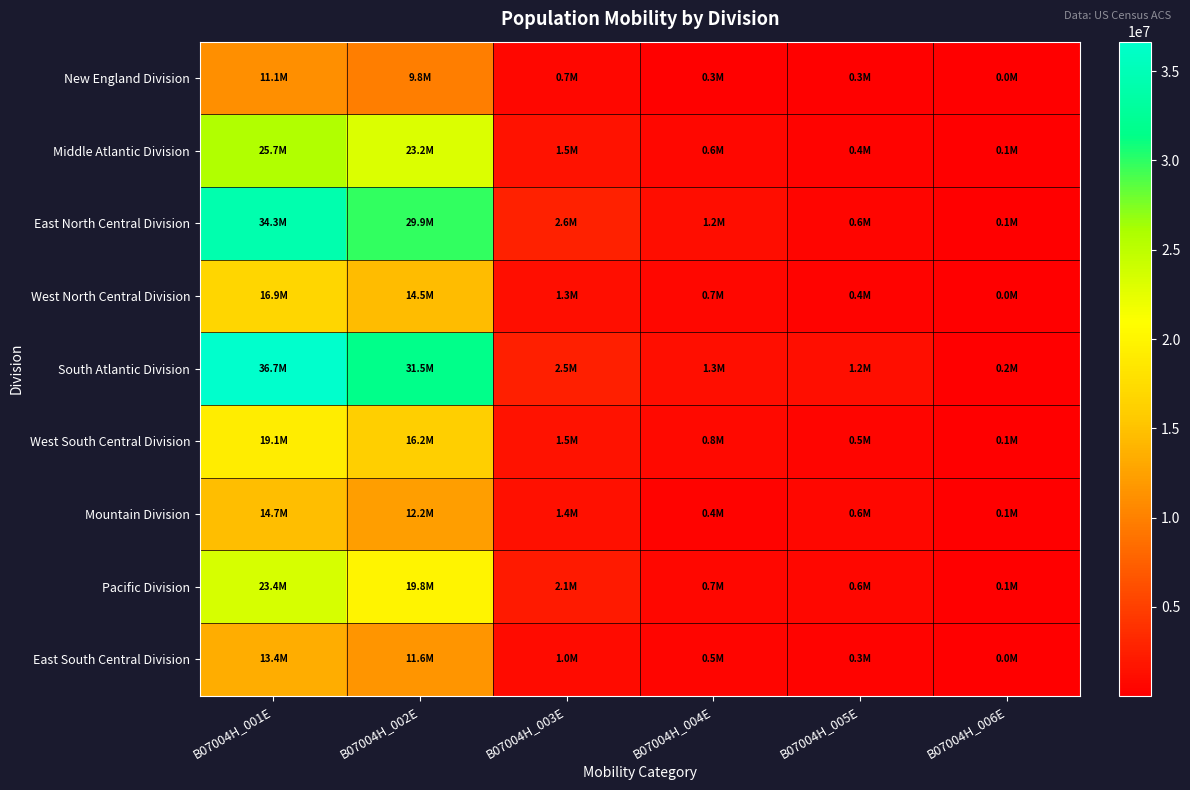

Which has a higher value, B07004H_006E or B07004H_002E?

B07004H_002E